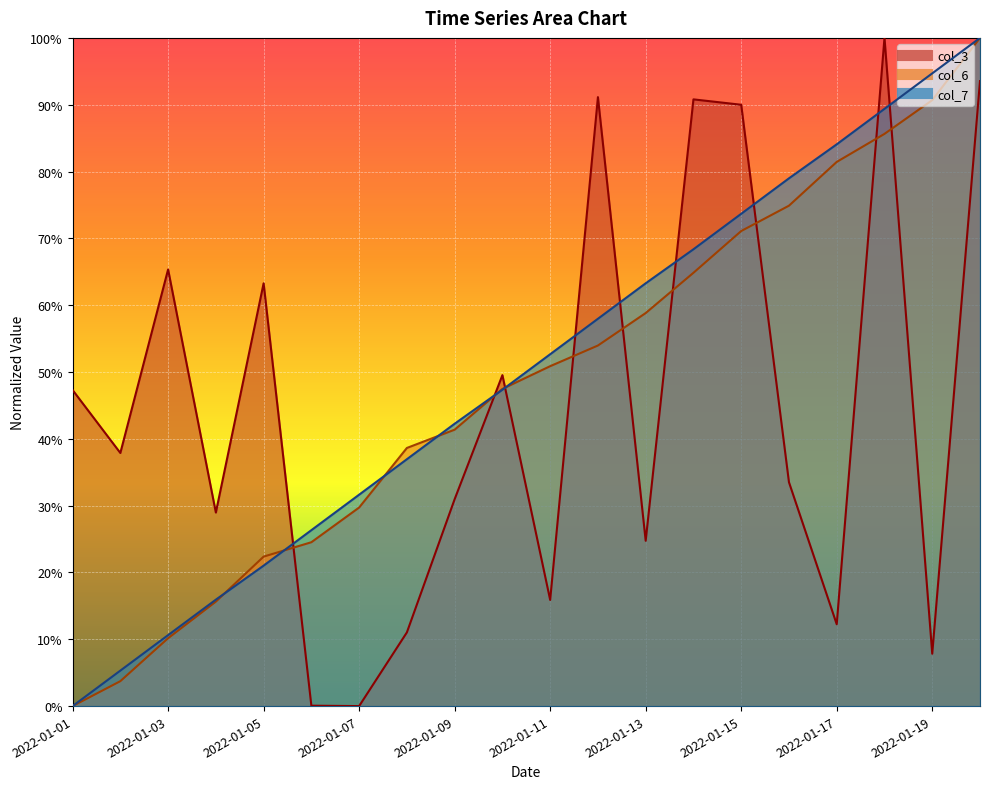

How many values in the col_6 series exceed 0?

19